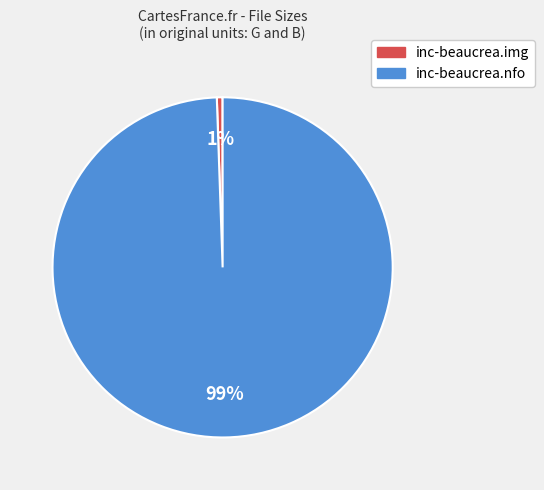

Rank the categories by value from lowest to highest.

inc-beaucrea.img, inc-beaucrea.nfo